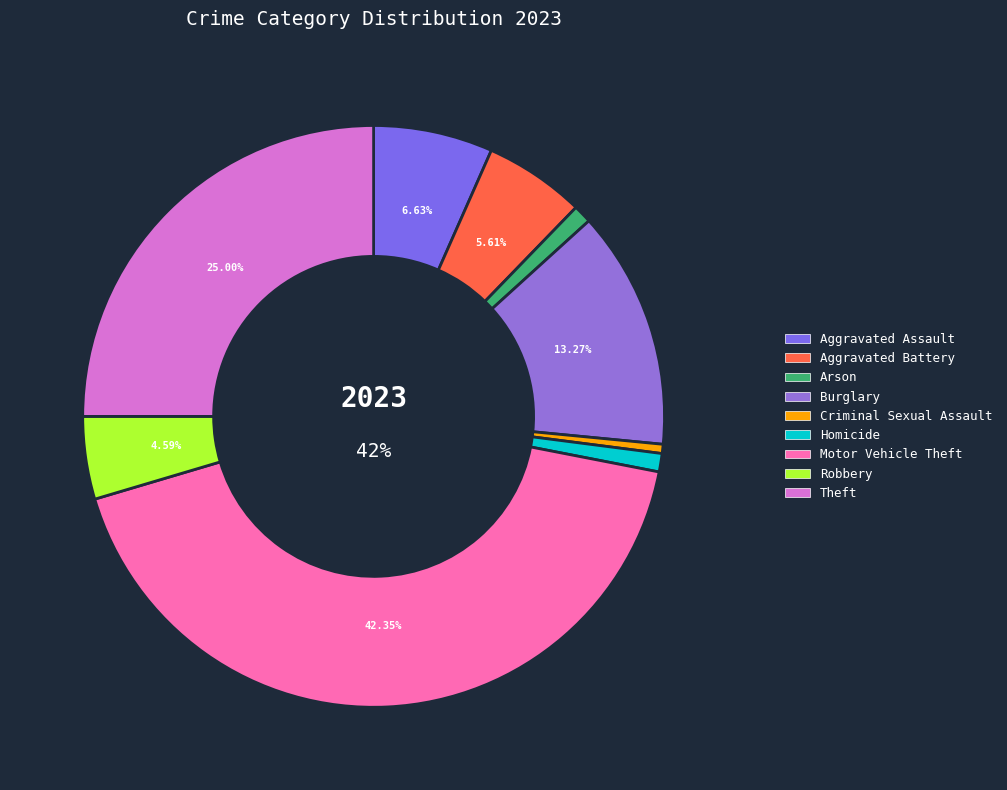

Is it true that Arson is 10% of the pie?

False